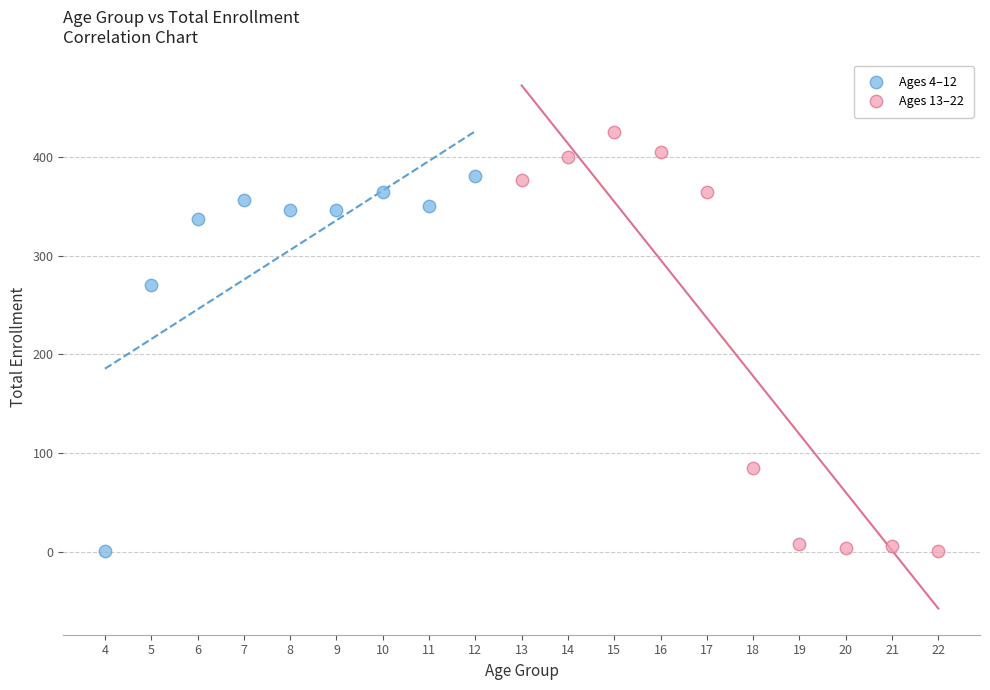

Which series has the largest Y range (max minus min)?

Ages 13–22